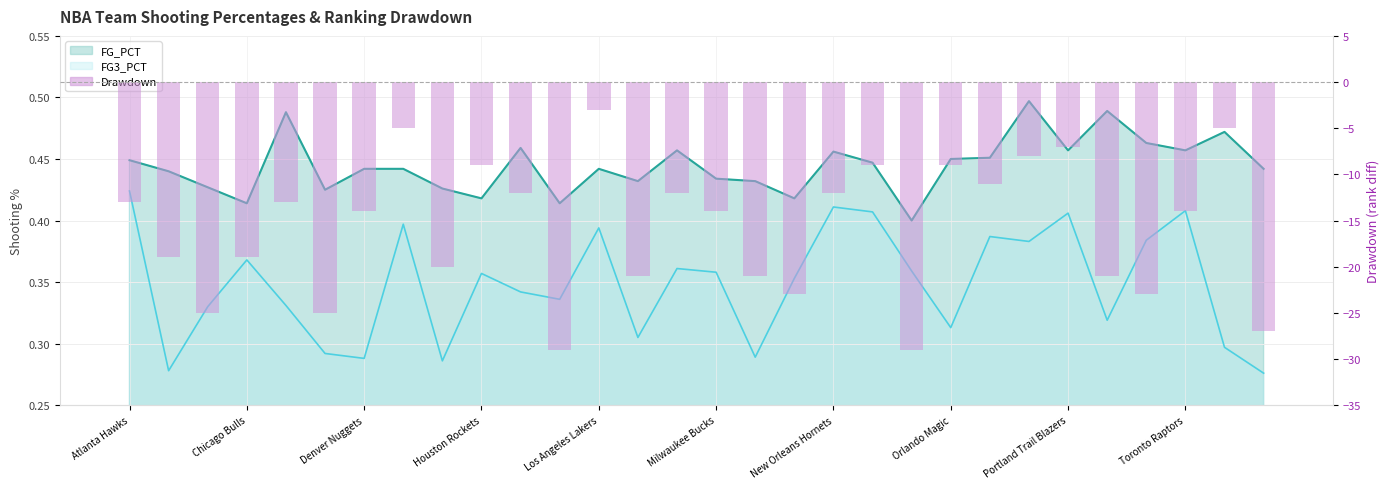

The value at Los Angeles Lakers is -5. True or false?

False